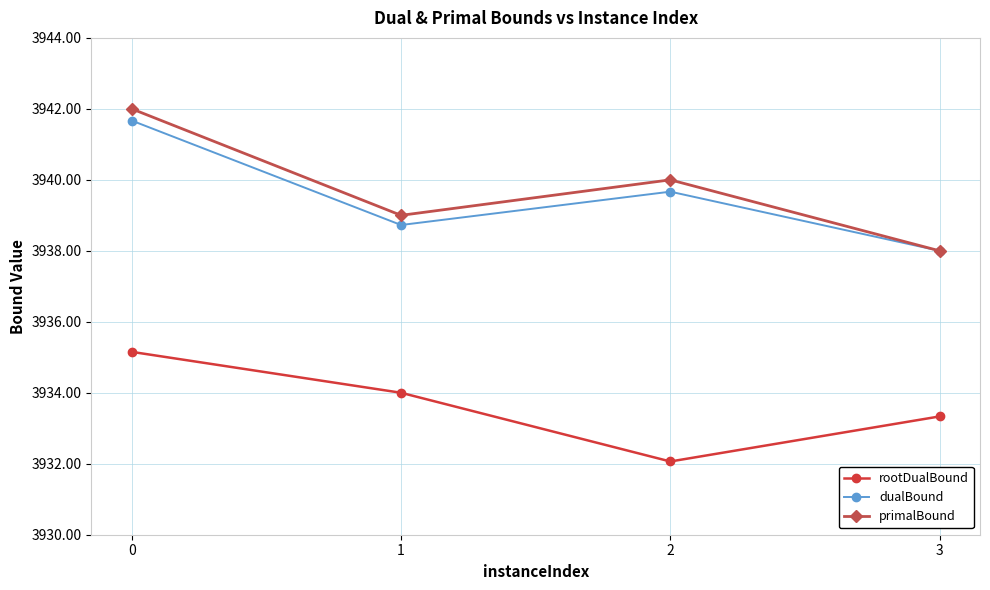

List the labels in order of dualBound value, smallest first.

3, 1, 2, 0